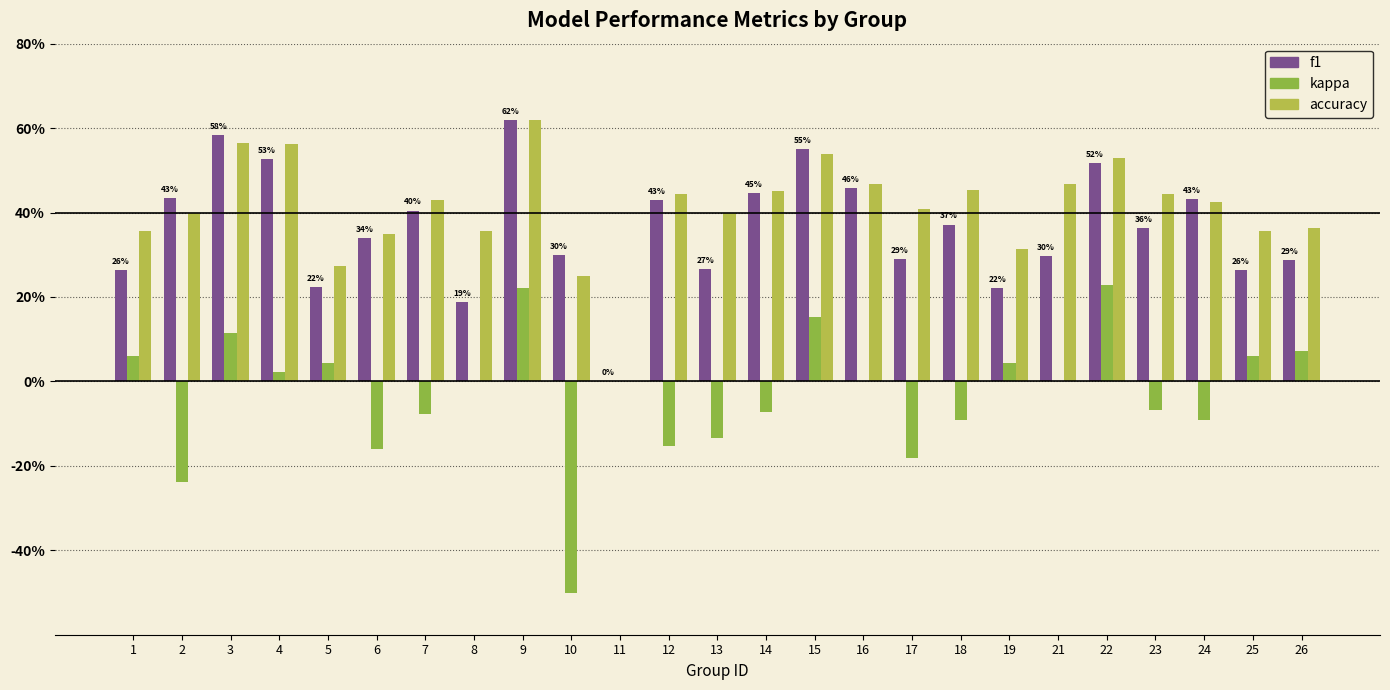

Reading left to right, transcribe all the data shown in this chart.

f1: 1=0.3	2=0.4	3=0.6	4=0.5	5=0.2	6=0.3	7=0.4	8=0.2	9=0.6	10=0.3	11=0.0	12=0.4	13=0.3	14=0.4	15=0.5	16=0.5	17=0.3	18=0.4	19=0.2	21=0.3	22=0.5	23=0.4	24=0.4	25=0.3	26=0.3
kappa: 1=0.1	2=-0.2	3=0.1	4=0.0	5=0.0	6=-0.2	7=-0.1	8=0.0	9=0.2	10=-0.5	11=0.0	12=-0.2	13=-0.1	14=-0.1	15=0.2	16=0.0	17=-0.2	18=-0.1	19=0.0	21=0.0	22=0.2	23=-0.1	24=-0.1	25=0.1	26=0.1
accuracy: 1=0.4	2=0.4	3=0.6	4=0.6	5=0.3	6=0.3	7=0.4	8=0.4	9=0.6	10=0.2	11=0.0	12=0.4	13=0.4	14=0.5	15=0.5	16=0.5	17=0.4	18=0.5	19=0.3	21=0.5	22=0.5	23=0.4	24=0.4	25=0.4	26=0.4